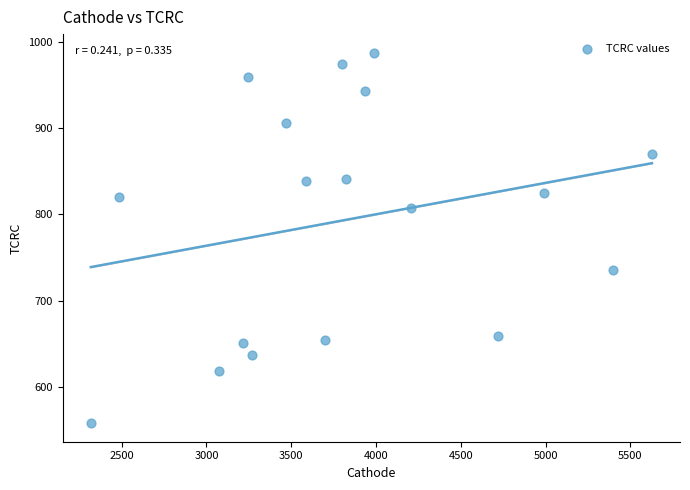

What is the range of Y values (max minus min)?

429.5